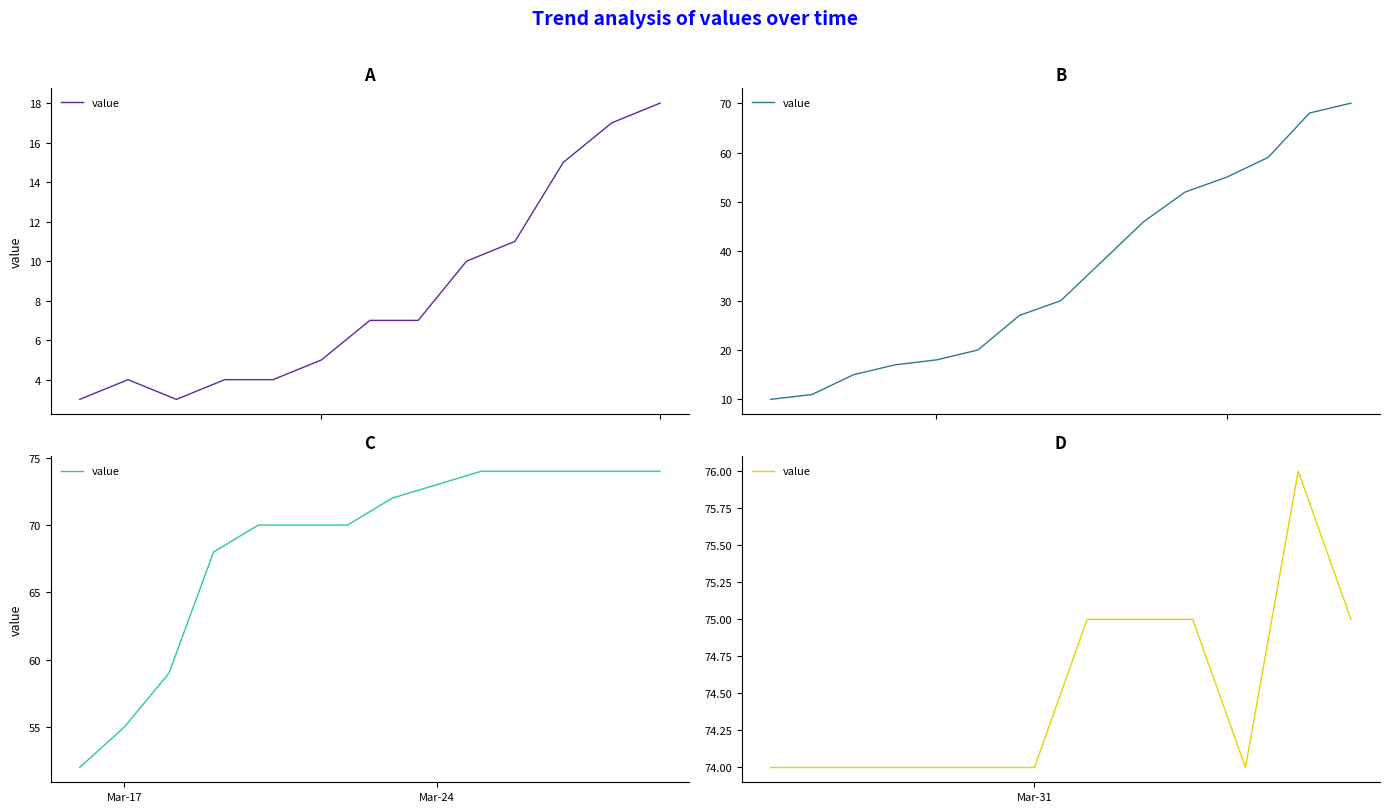

True or false: the data has more than 2 interior local peaks.

False